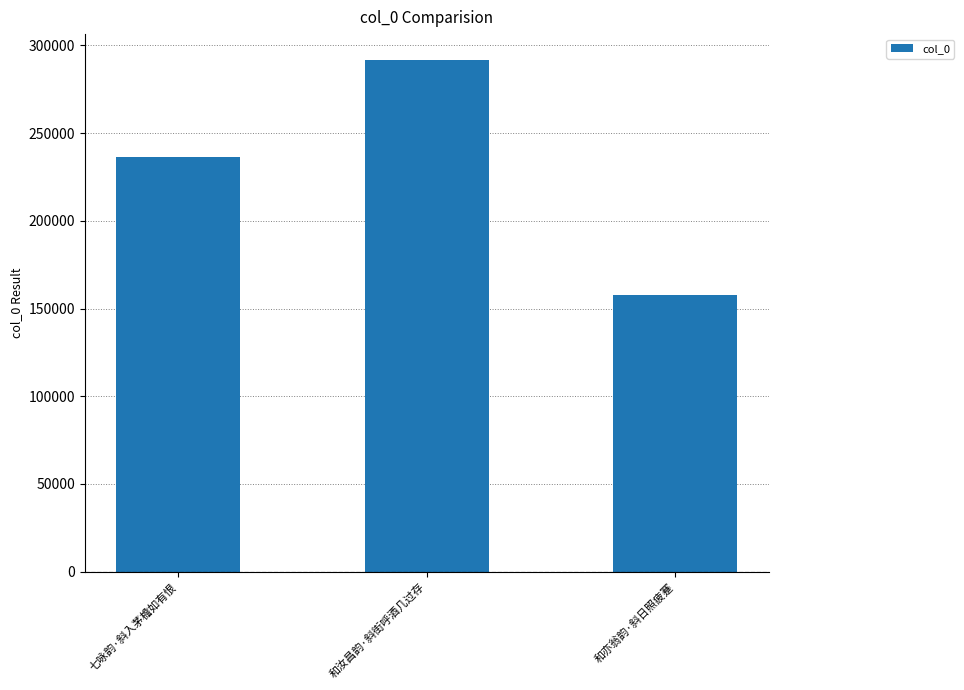

Rank the categories by value from highest to lowest.

和汝昌韵·斜街呼酒几过存, 七咏韵·斜入茅檐如有恨, 和亦翁韵·斜日照疲蹇